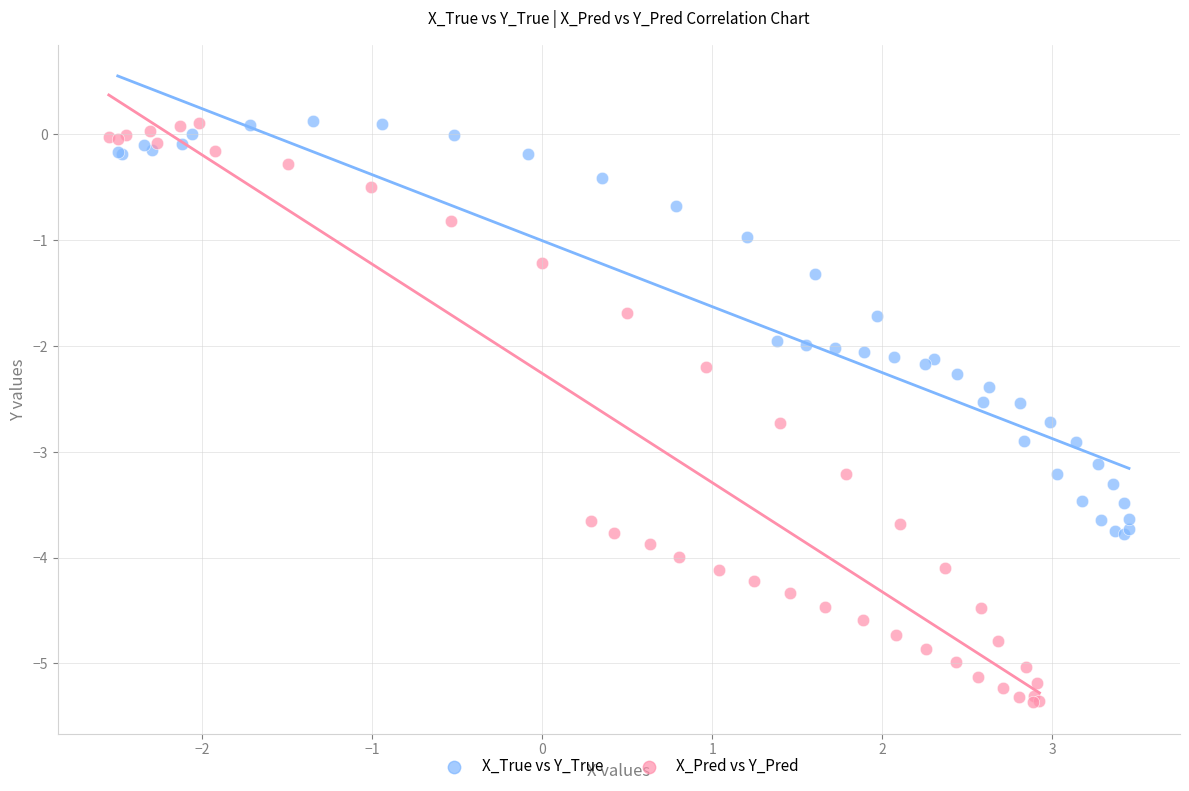

Which series has the widest spread of Y values?

X_Pred vs Y_Pred